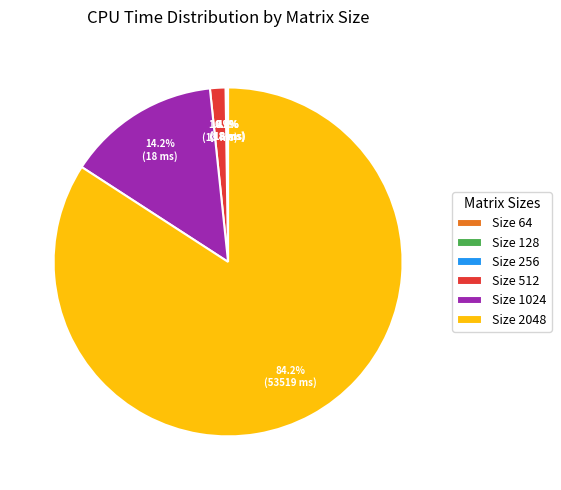

What percentage is NOT represented by Size 1024?

85.8%